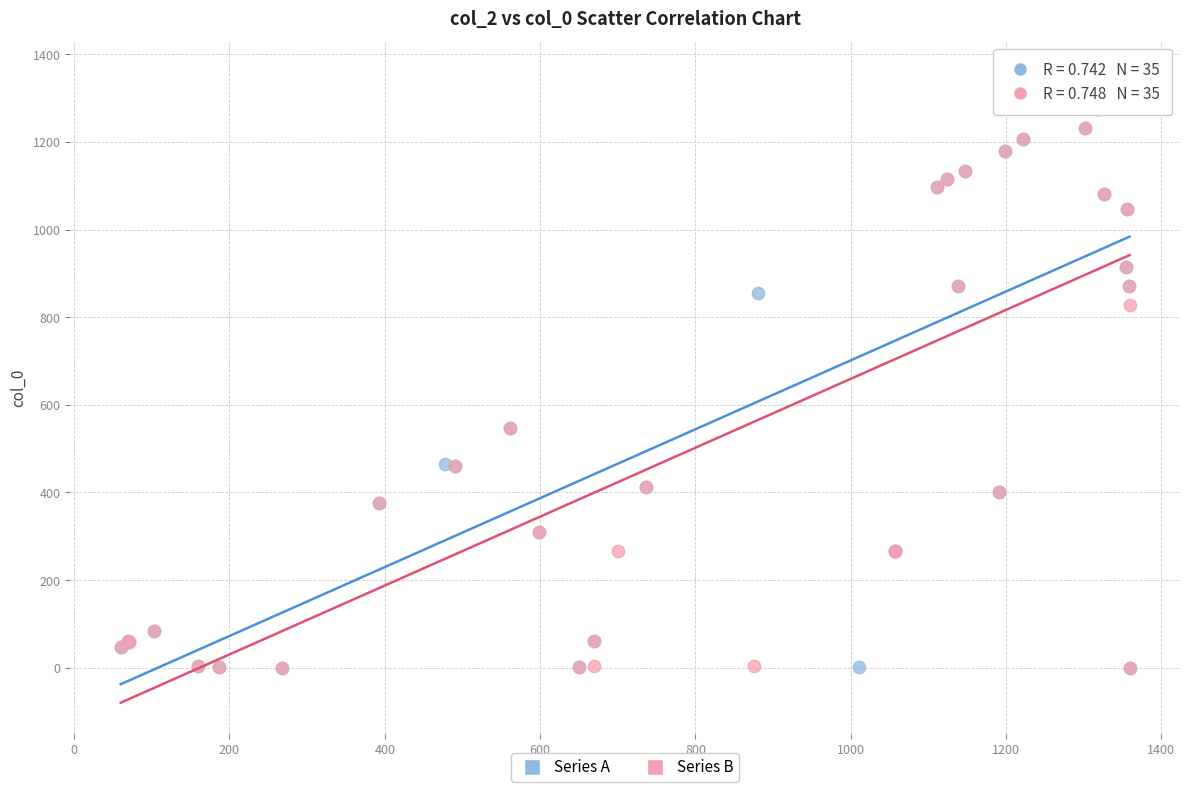

Which series contains the highest Y value?

Series A